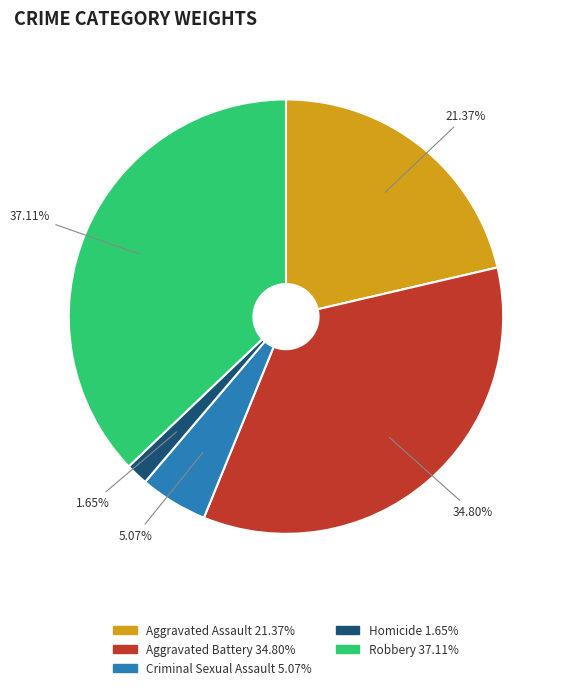

How much of the chart is everything except Criminal Sexual Assault?

94.9%